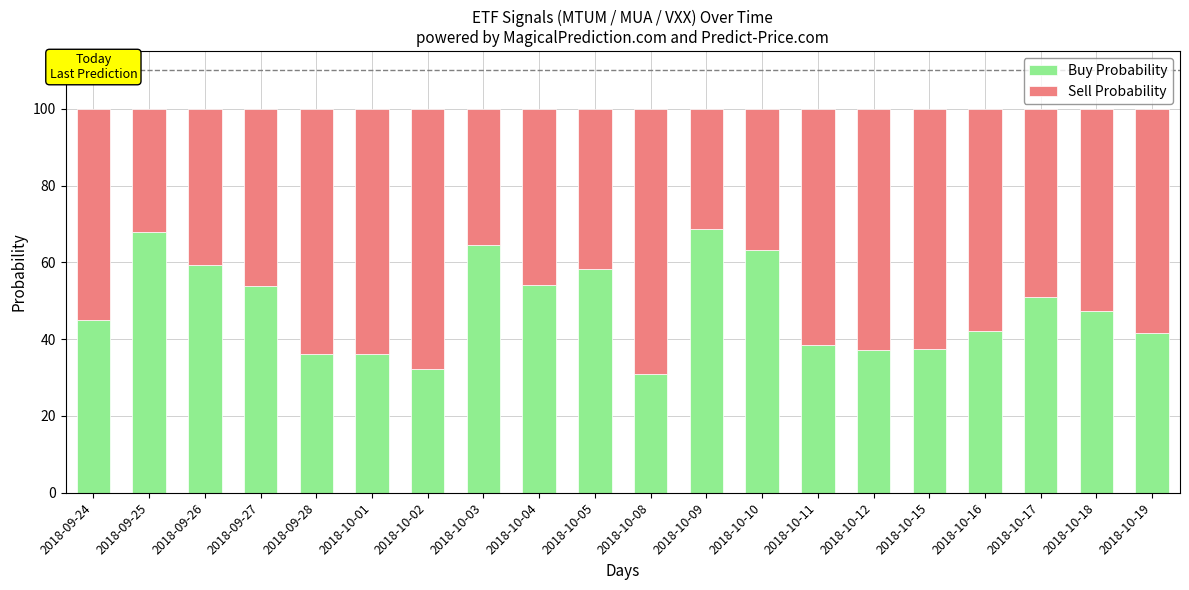

What is the difference between the second highest and second lowest values in the Buy Probability series?

35.7